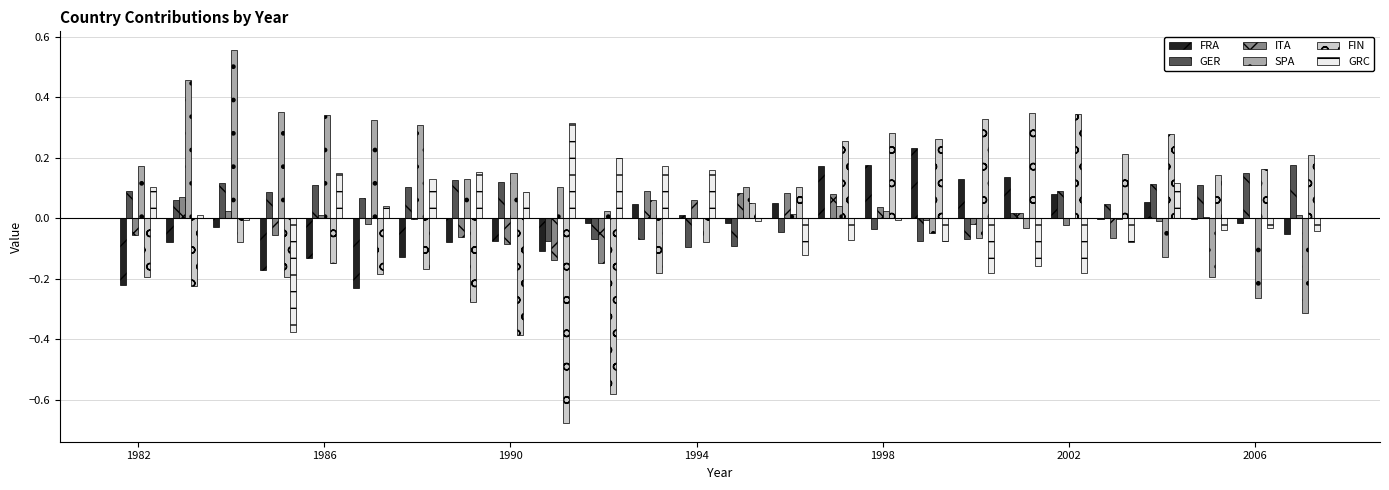

How many groups of bars are there?

26